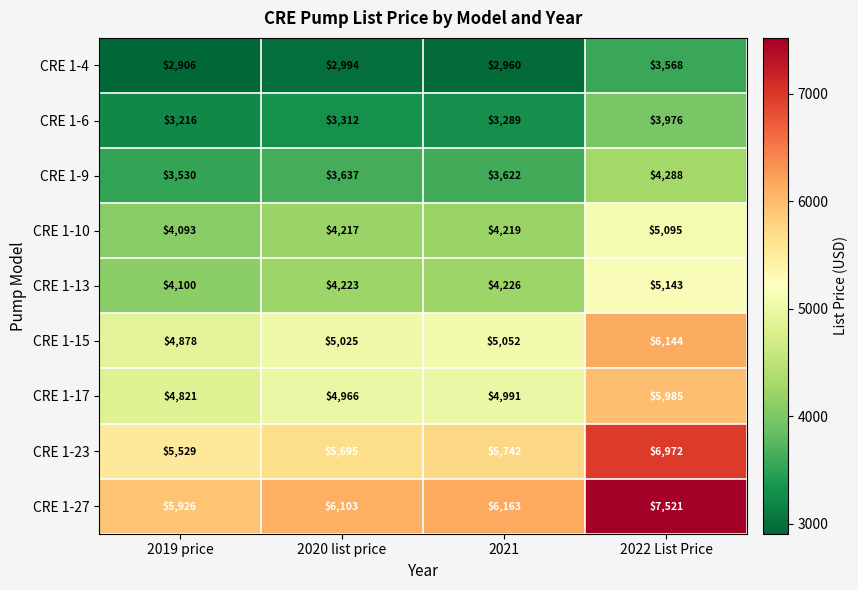

What is the minimum value for CRE 1-6?

3216